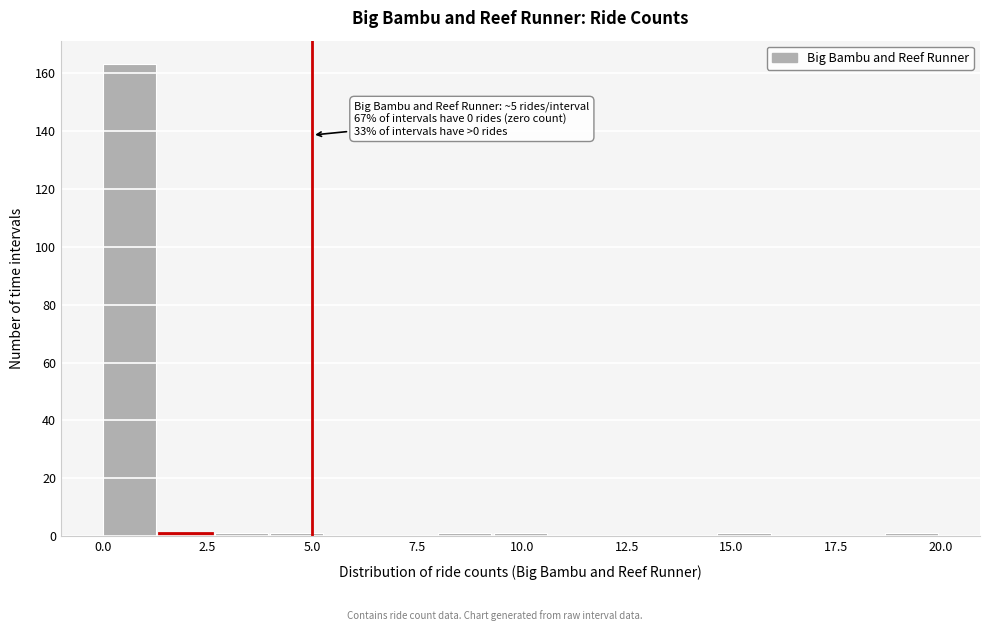

Read against the x-axis, roughly where is the centre of the tallest bar?

0.5